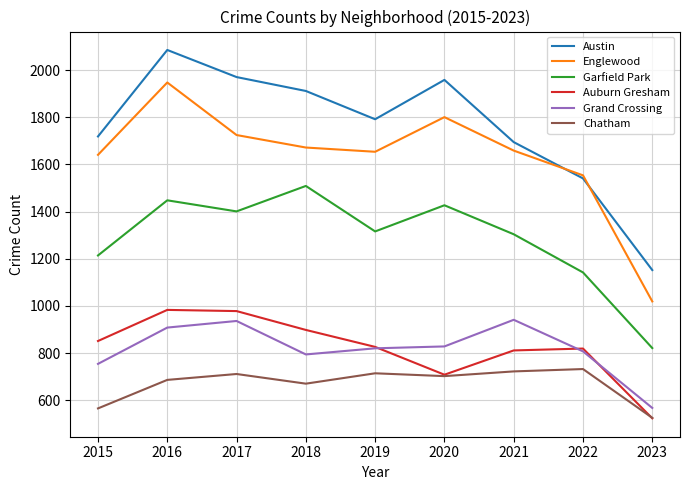

What is the greatest value displayed?

2086